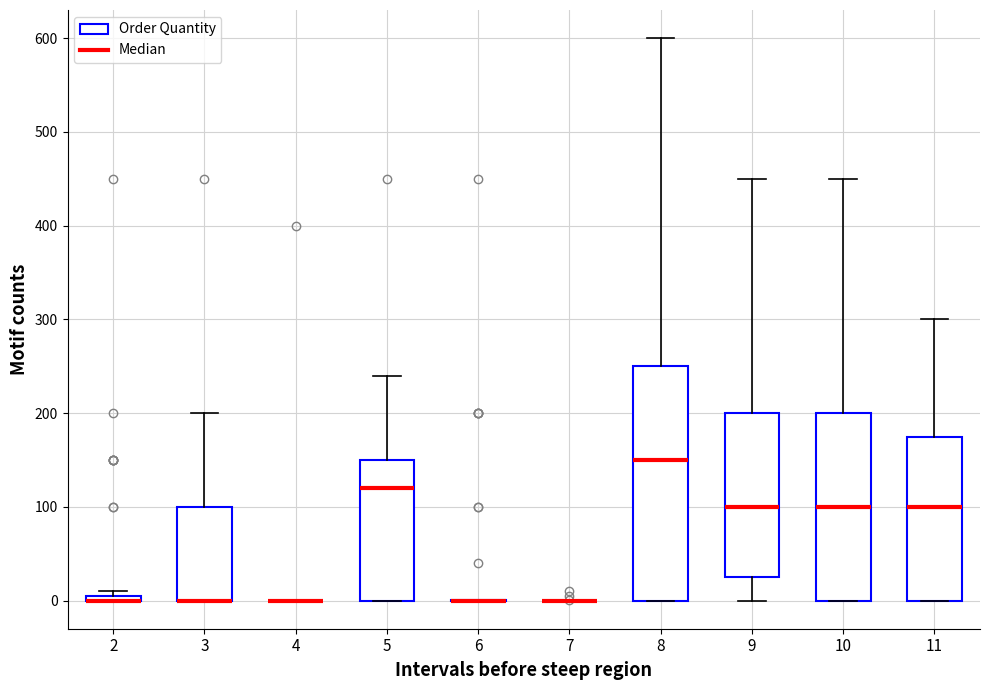

Where does the median line of the box at x = 10 sit on the y-axis? The values are not printed on the chart, so give them approximately, as read against the axis.

100